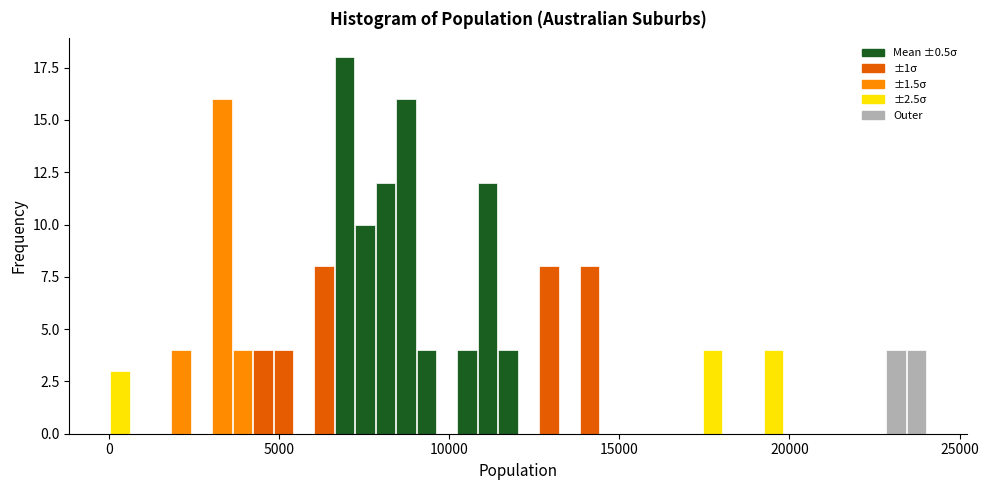

Around what value on the x-axis is the tallest bar? Give the approximate position of its centre, as read against the axis.

7000